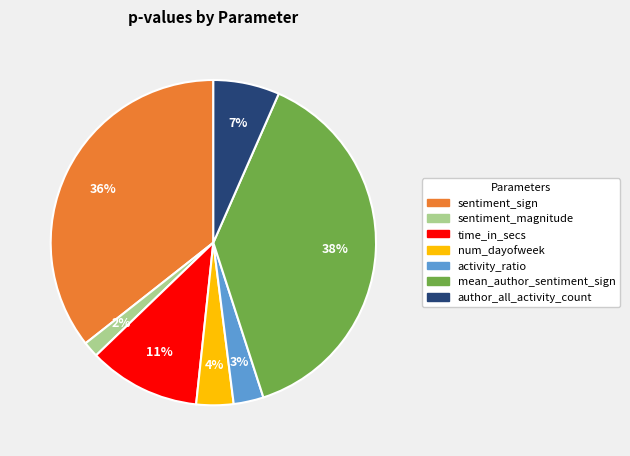

Combined, do sentiment_sign and mean_author_sentiment_sign account for over 50%?

Yes